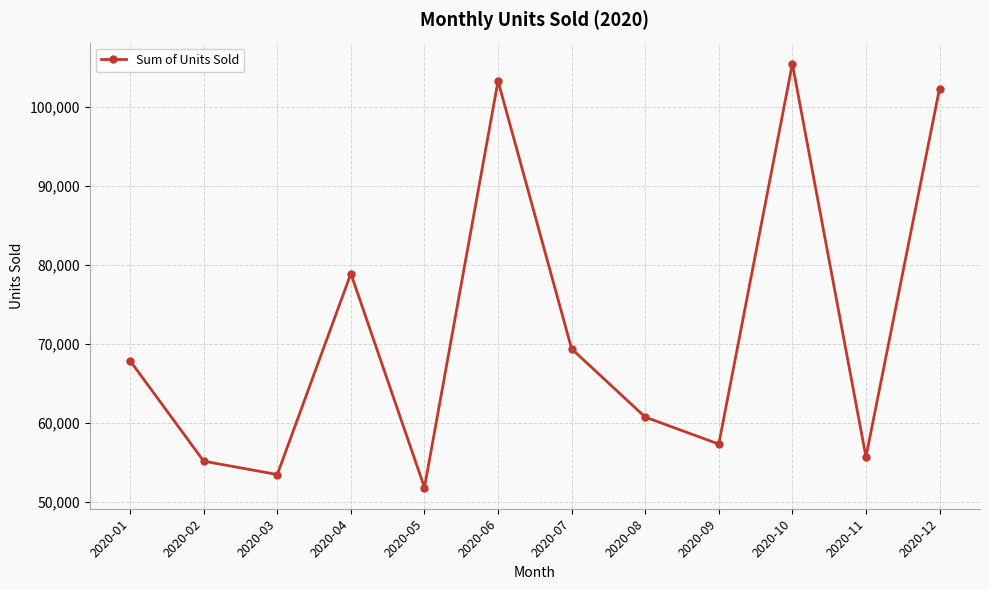

How many categories are shown in the chart?

12